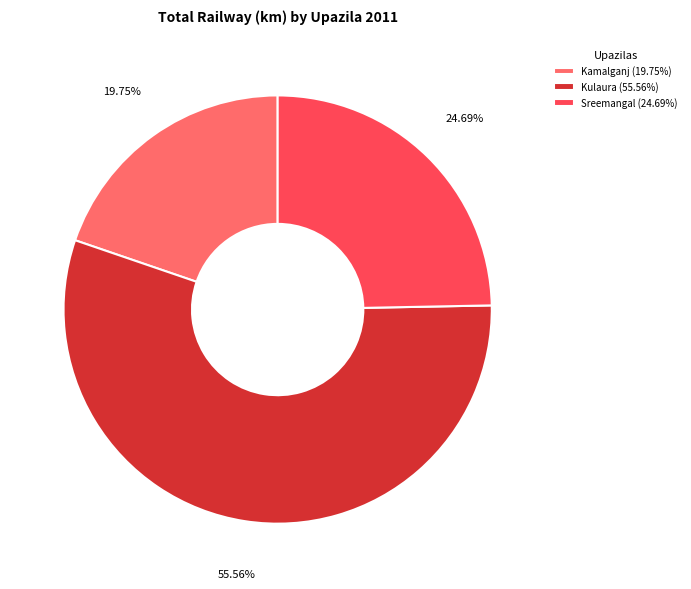

Combined, do Kulaura (55.56%) and Sreemangal (24.69%) account for over 50%?

Yes